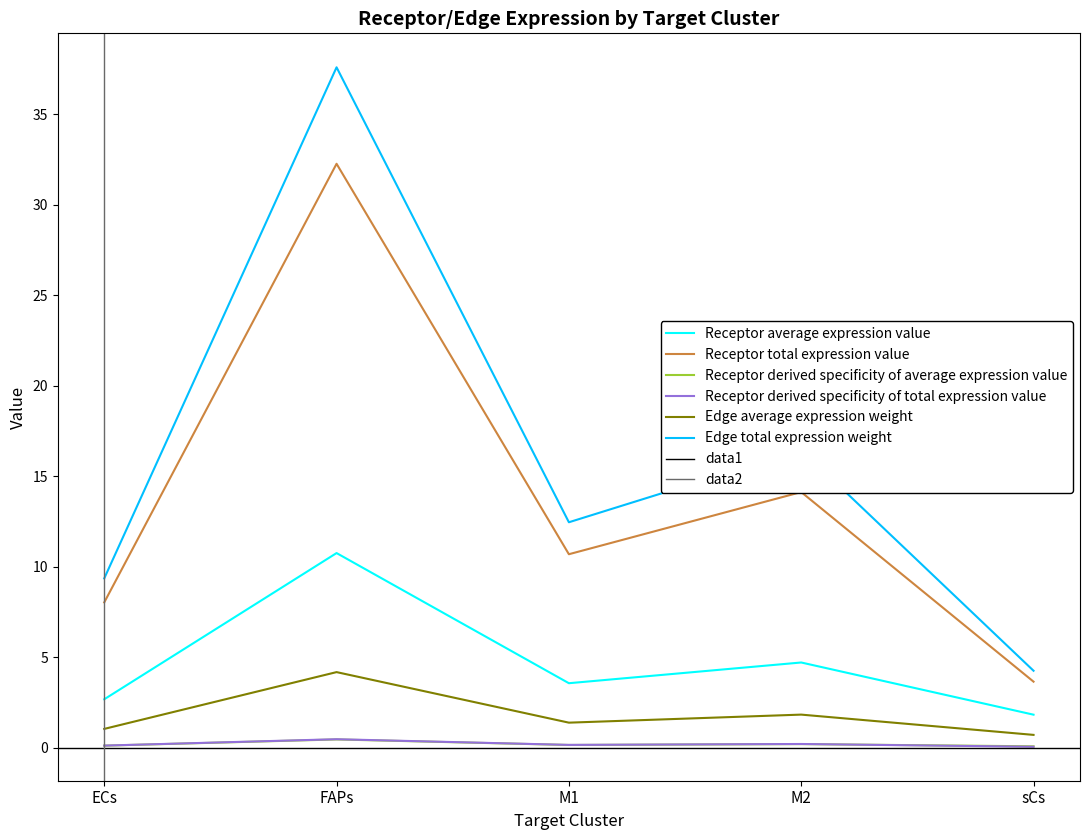

At which category is the sum across all series the highest?

FAPs